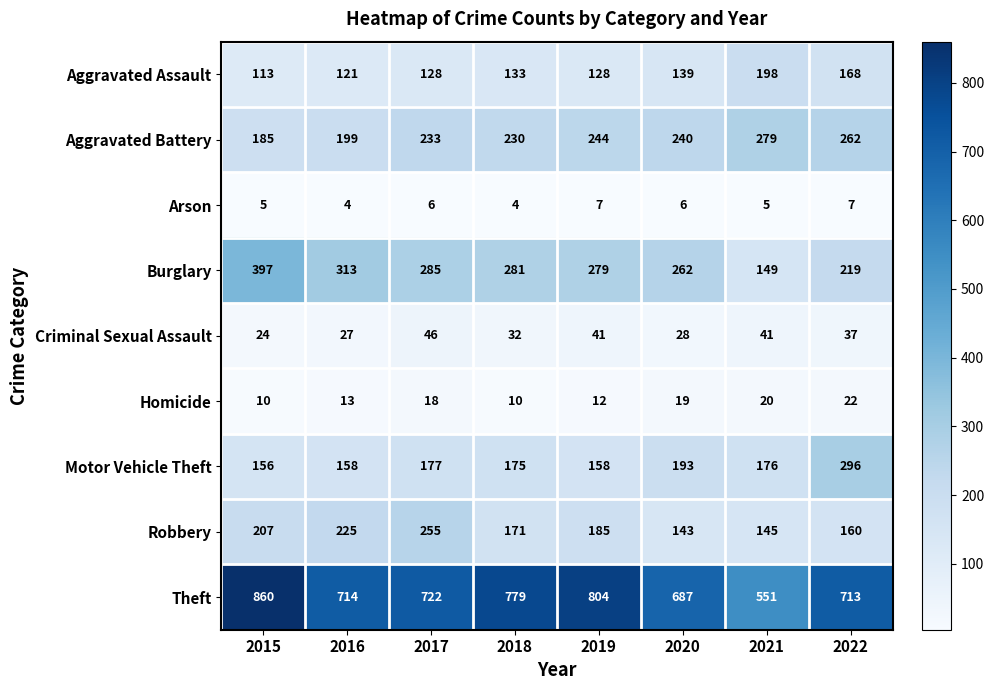

Where is Aggravated Battery nearest to the value 232?

2017